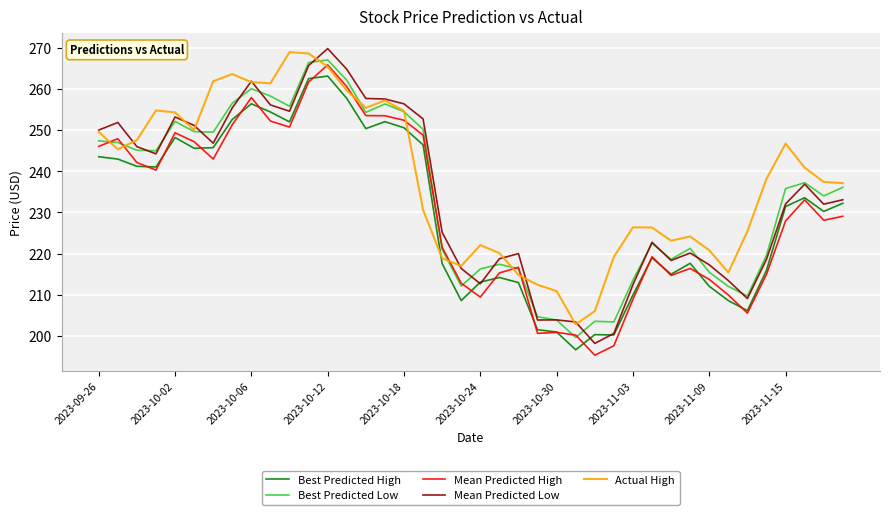

What are all the series names shown in the legend?

Best Predicted High, Best Predicted Low, Mean Predicted High, Mean Predicted Low, Actual High